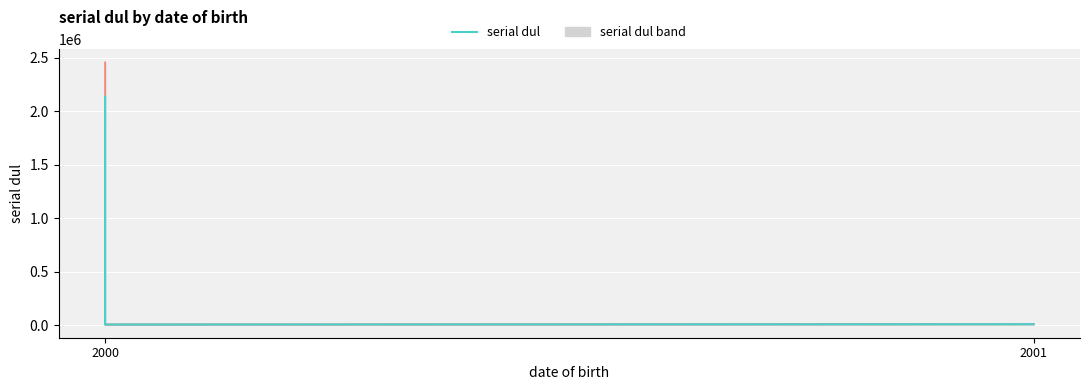

At which category does the data reach its first local valley?

2000